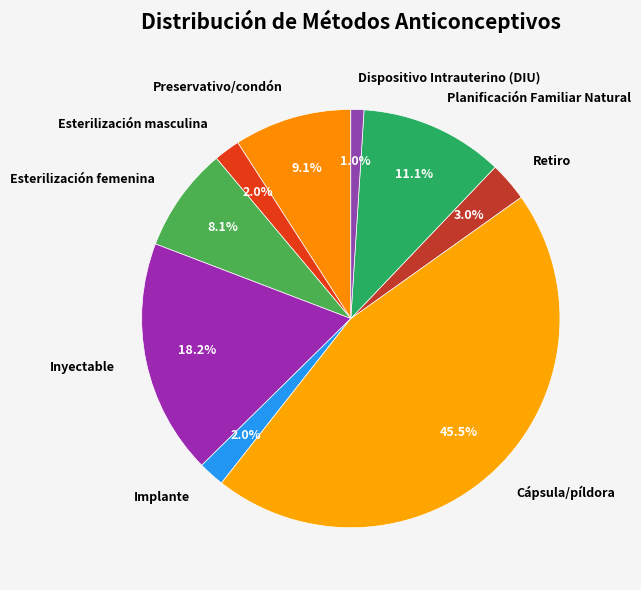

To the nearest percent, what percentage of the pie is Esterilización femenina?

8%